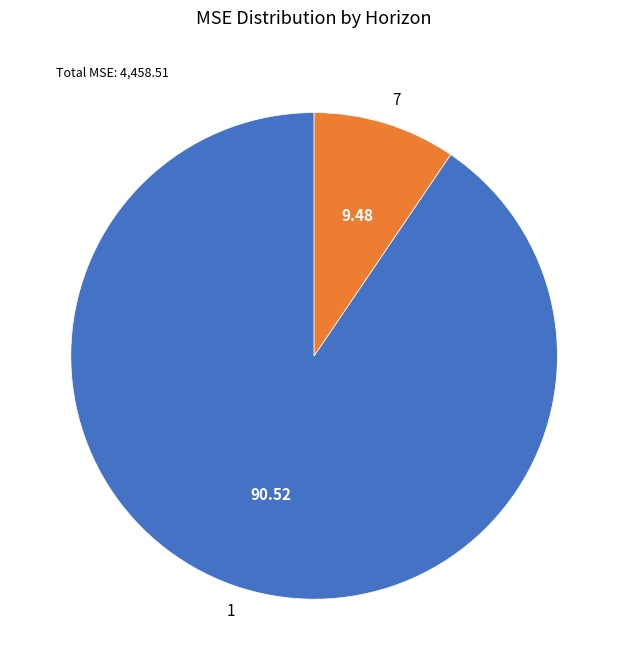

Which slice is the largest?

1